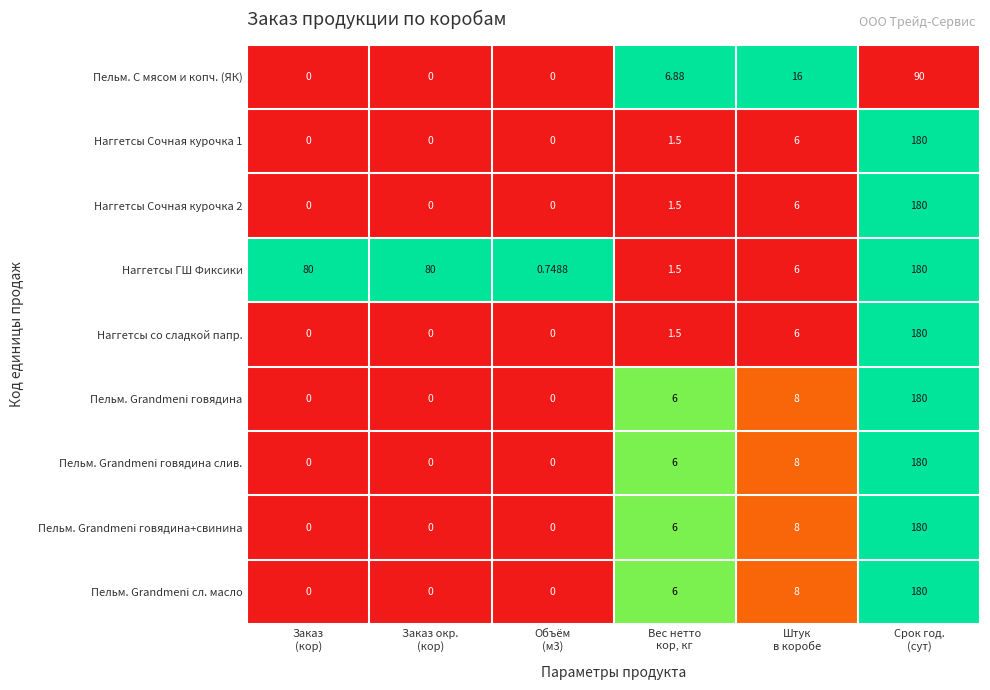

Which series has the largest total across all categories?

Наггетсы ГШ Фиксики